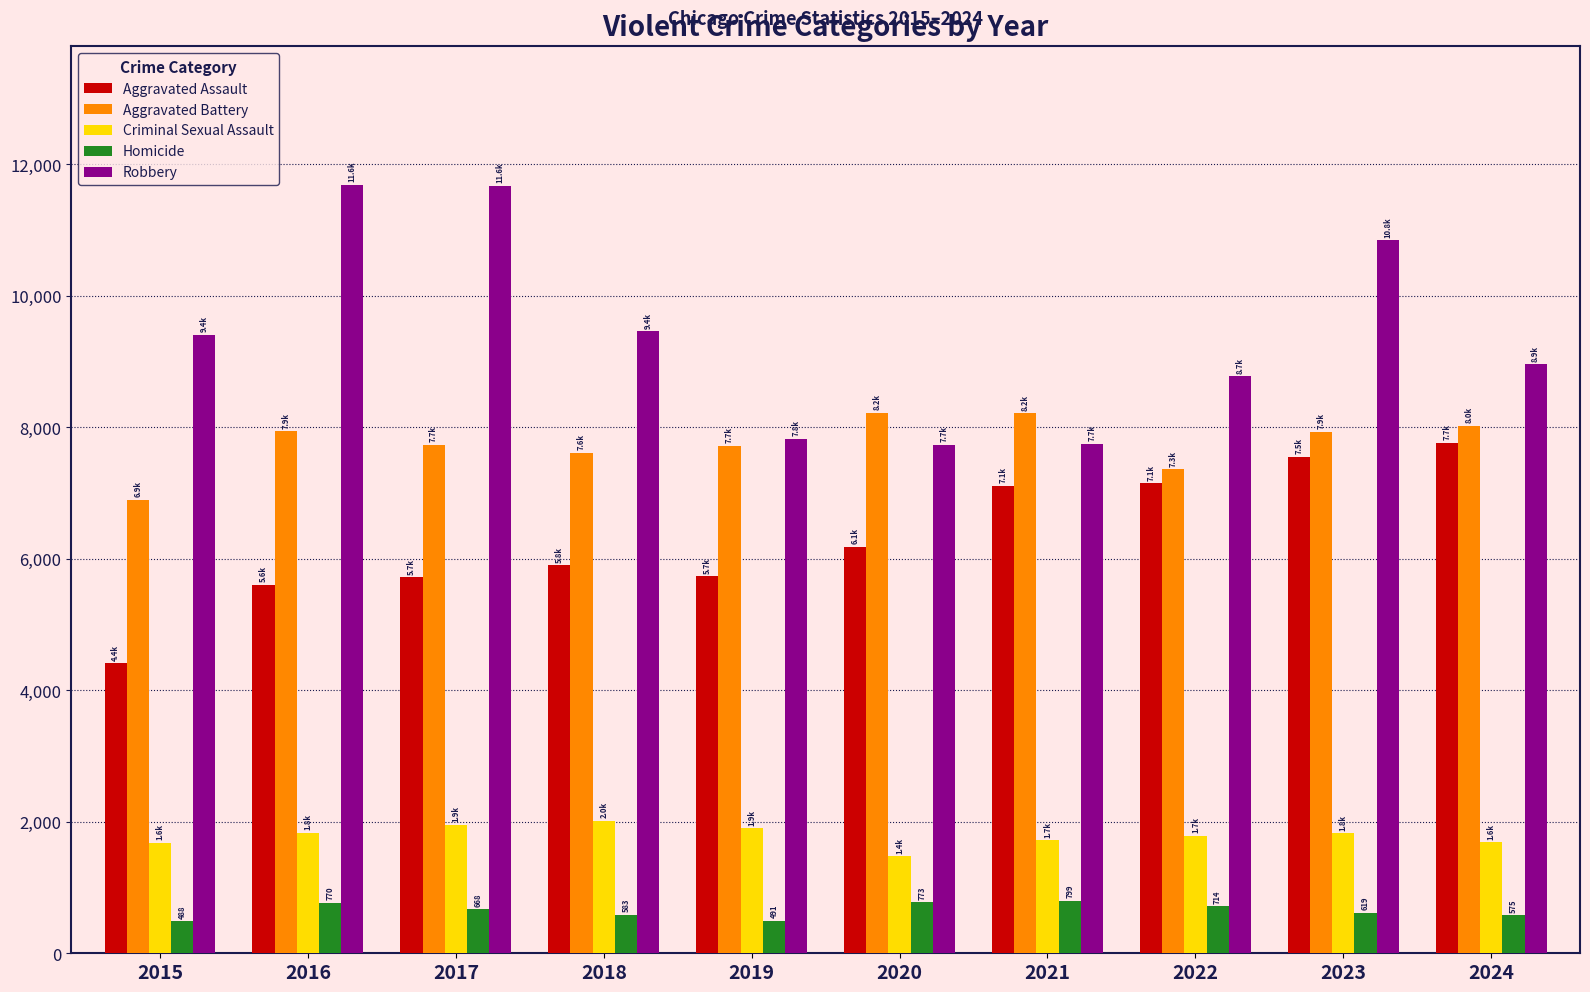

The value of Robbery at 2022 is 8777. True or false?

True